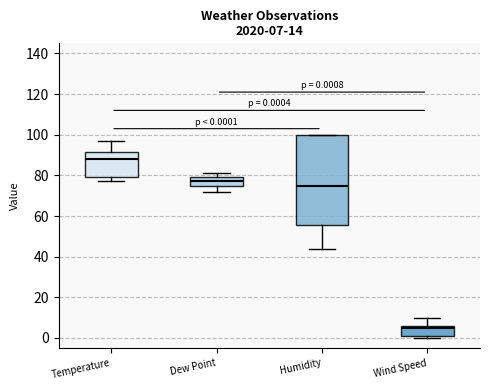

Which box has the highest median line?

Temperature